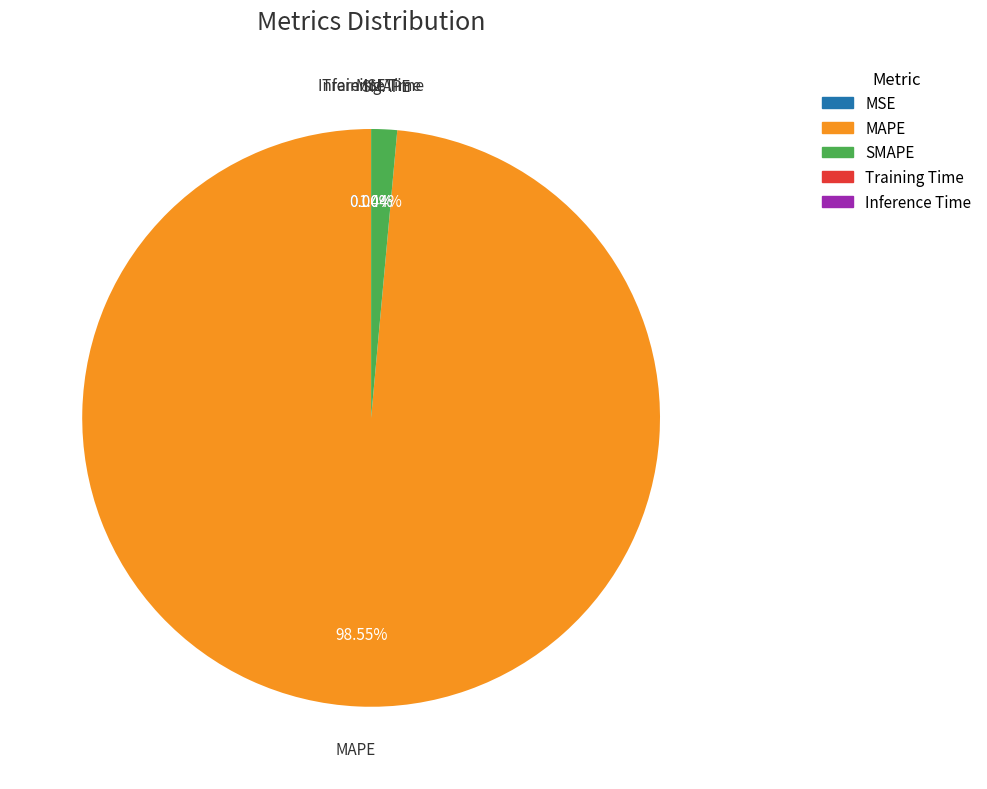

Which category has the biggest portion of the pie?

MAPE